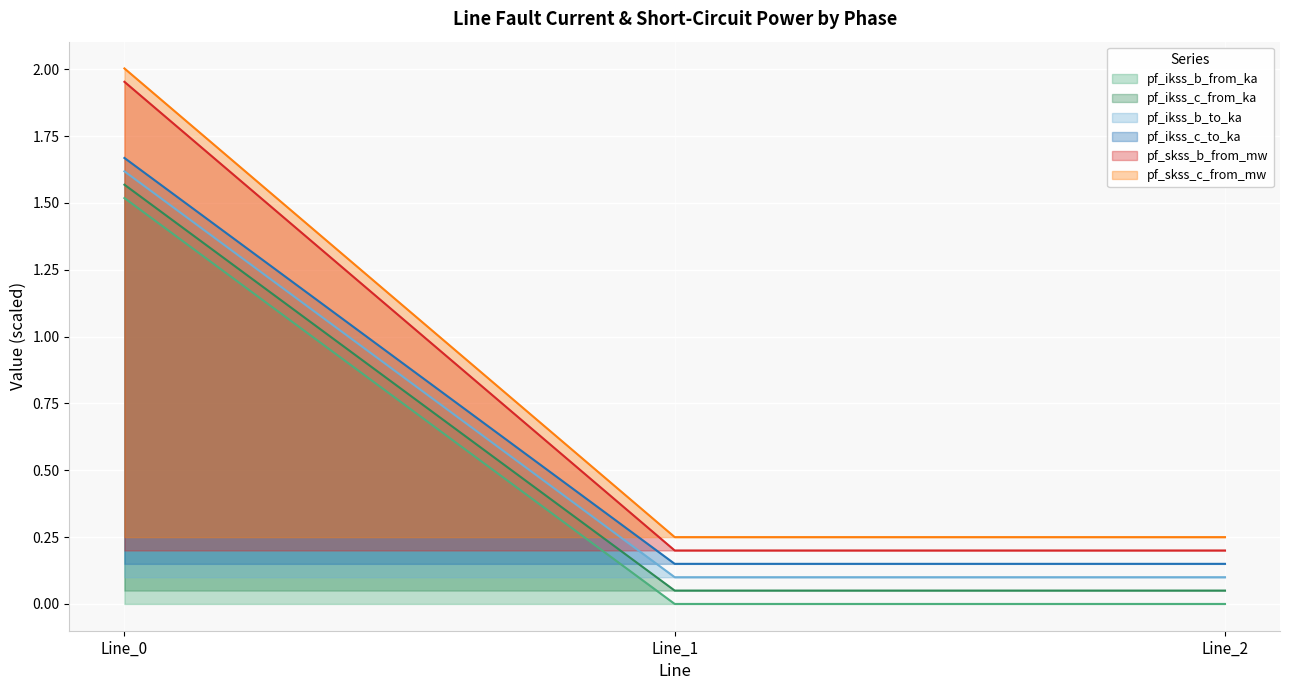

What is the difference between the pf_ikss_c_from_ka values at Line_2 and Line_0?

1.5